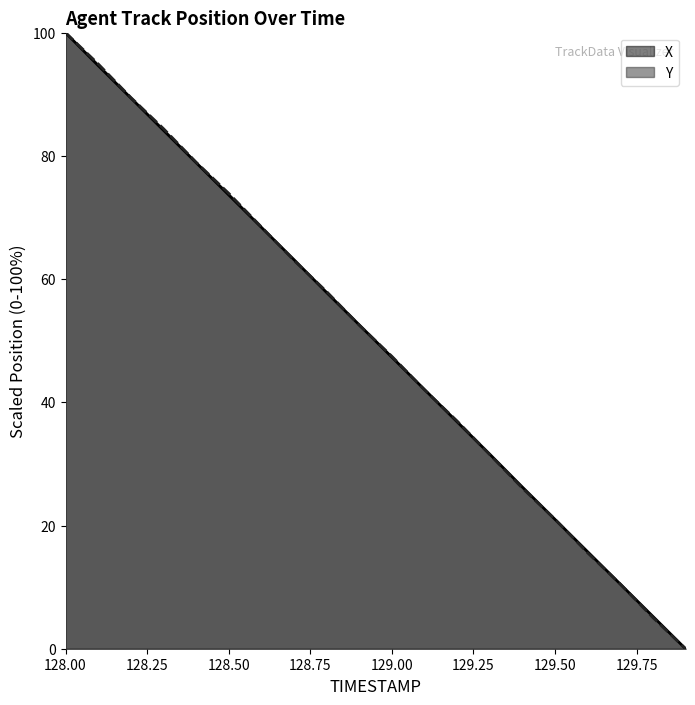

Reading left to right, transcribe all the data shown in this chart.

X: 128.0=100.0	128.1=94.7	128.2=89.4	128.3=84.2	128.4=78.9	128.5=73.7	128.6=68.4	128.7=63.2	128.8=57.8	128.9=52.6	129.0=47.3	129.1=42.1	129.2=36.8	129.3=31.6	129.4=26.2	129.5=21.0	129.6=15.7	129.7=10.5	129.8=5.2	129.9=0.0
Y: 128.0=100.0	128.1=94.9	128.2=89.5	128.3=84.4	128.4=79.0	128.5=73.9	128.6=68.5	128.7=63.0	128.8=58.0	128.9=52.5	129.0=47.5	129.1=42.0	129.2=37.0	129.3=31.5	129.4=26.1	129.5=21.0	129.6=15.6	129.7=10.5	129.8=5.1	129.9=0.0